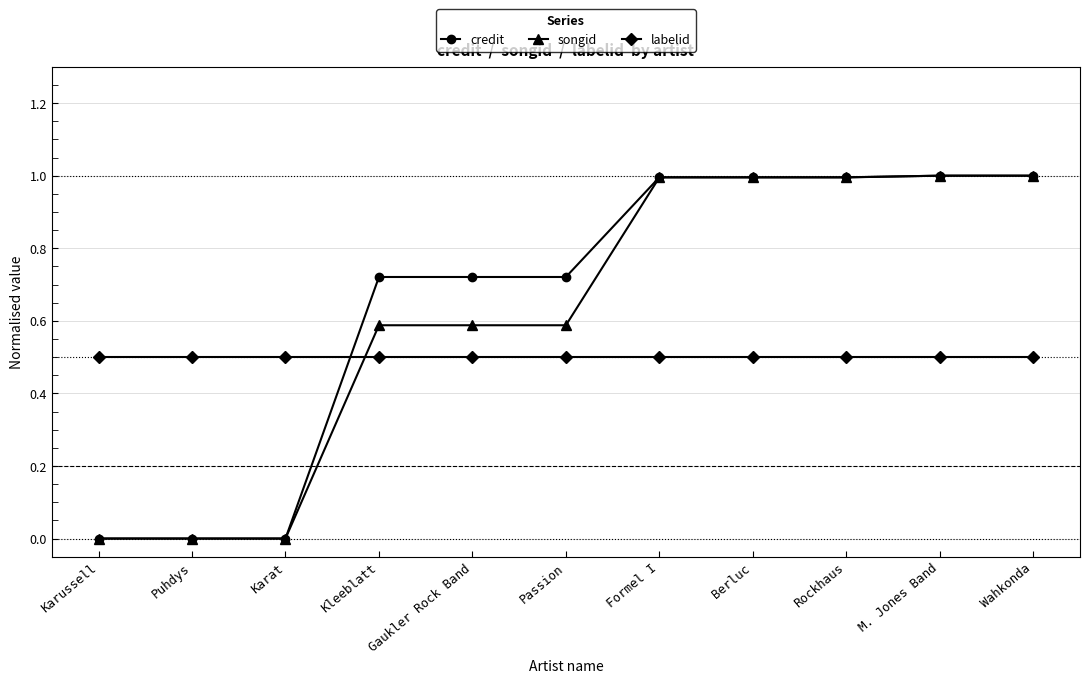

Between Kleeblatt and M. Jones Band, which series saw the biggest shift?

songid